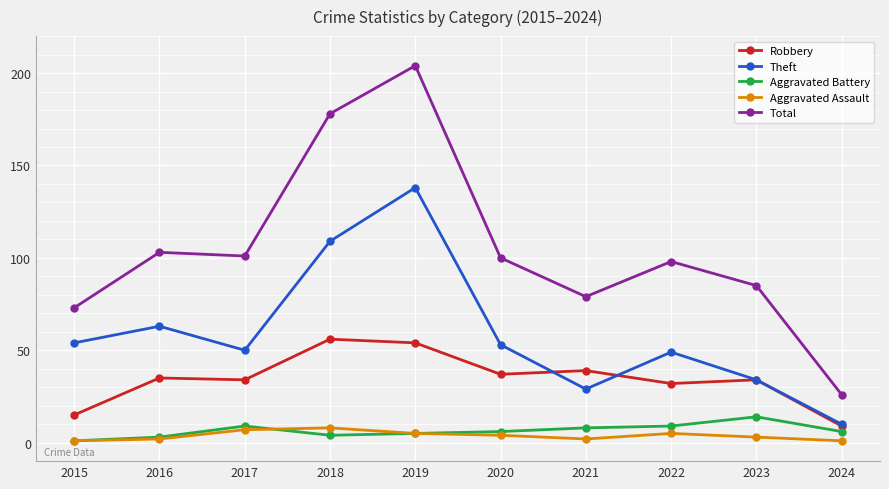

At which label does Total reach its peak?

2019